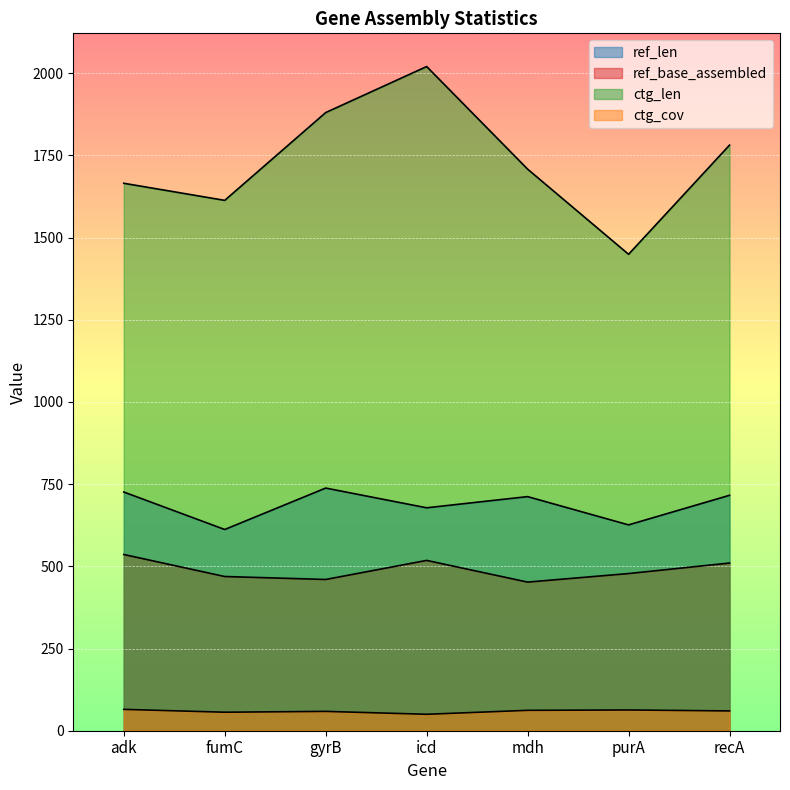

At which label is ctg_len closest to 1734?

mdh